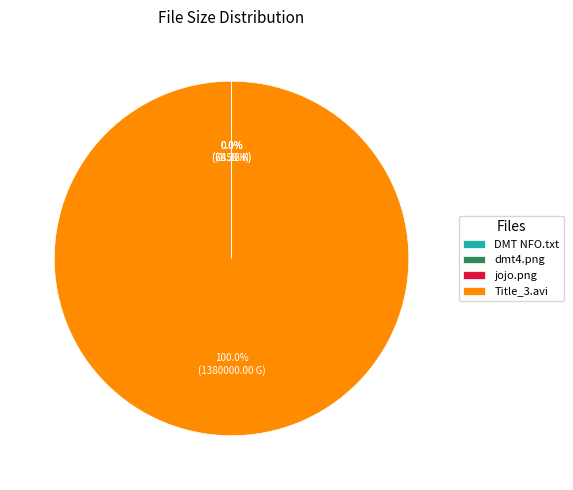

What is the largest slice in the pie chart?

Title_3.avi